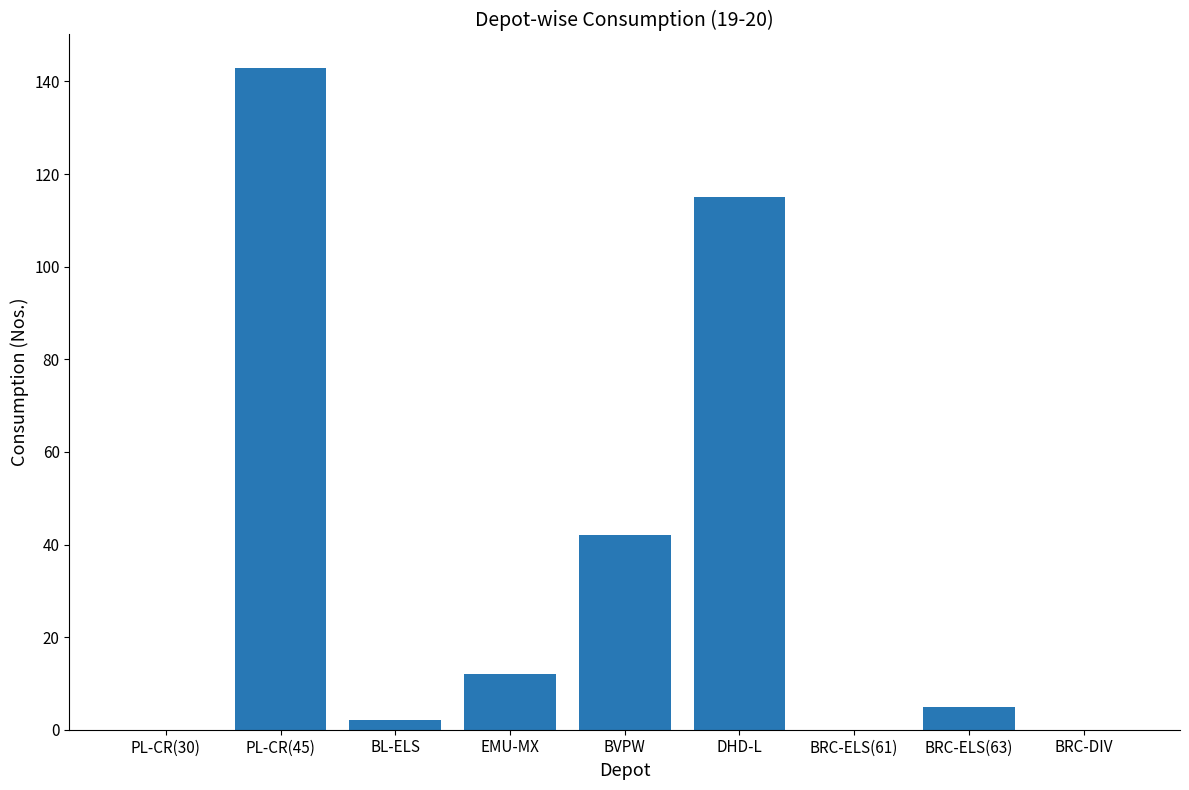

Read the value at BRC-ELS(63), to the nearest 5.

5